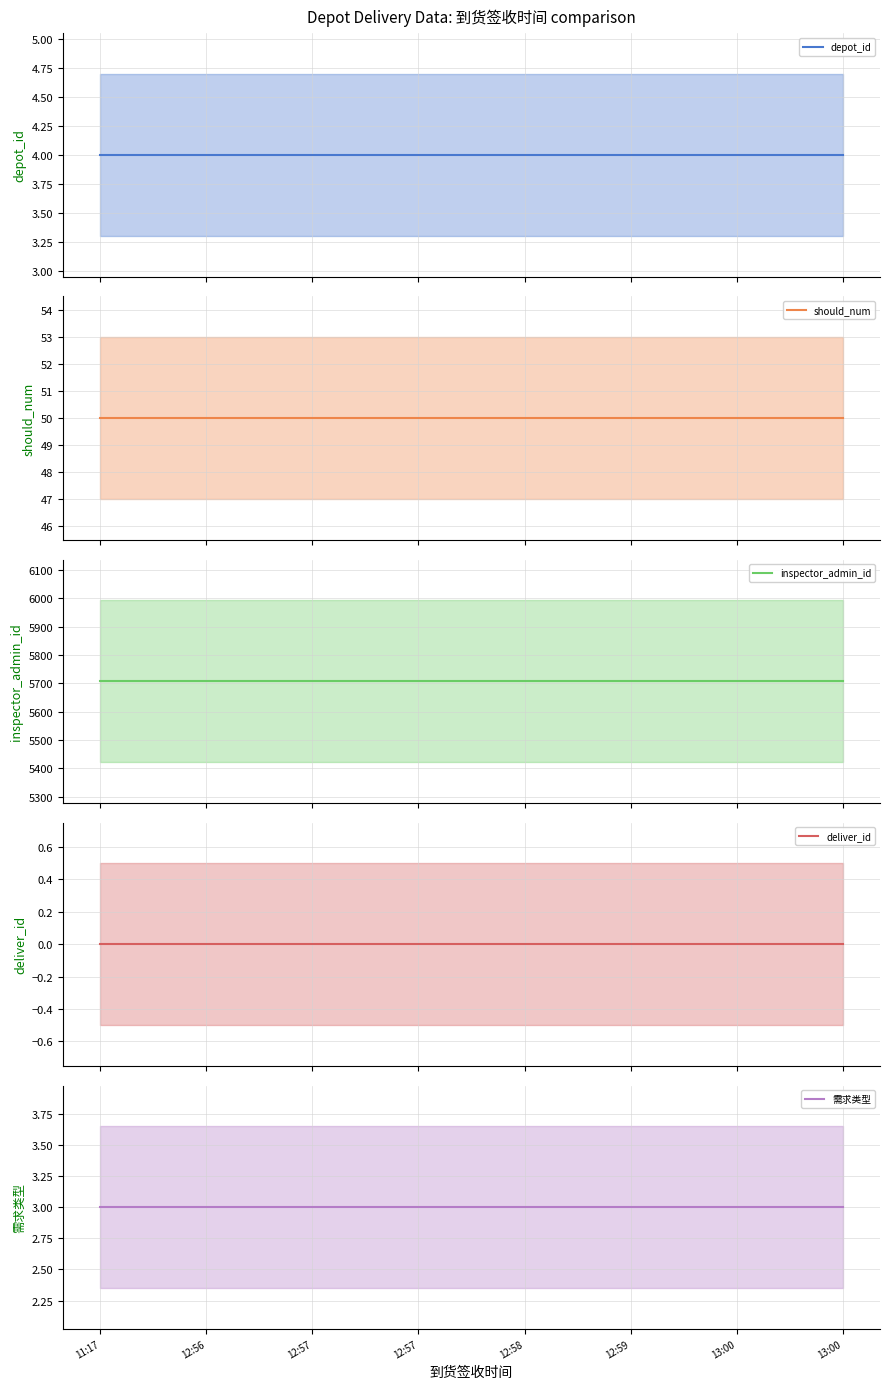

Read the depot_id value at 11:17.

4